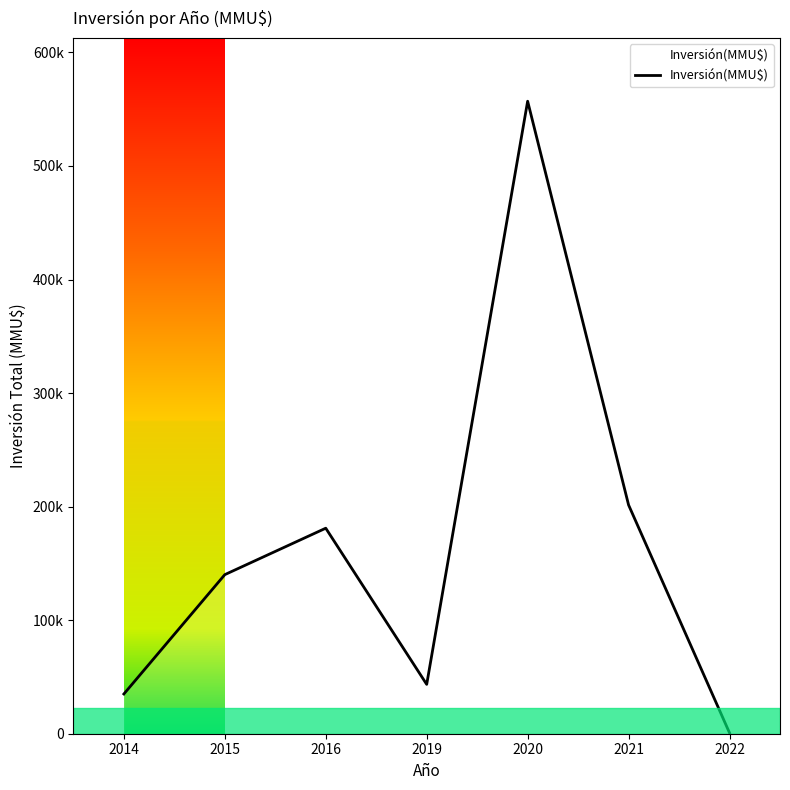

Does the chart display data point markers on the line(s)?

No